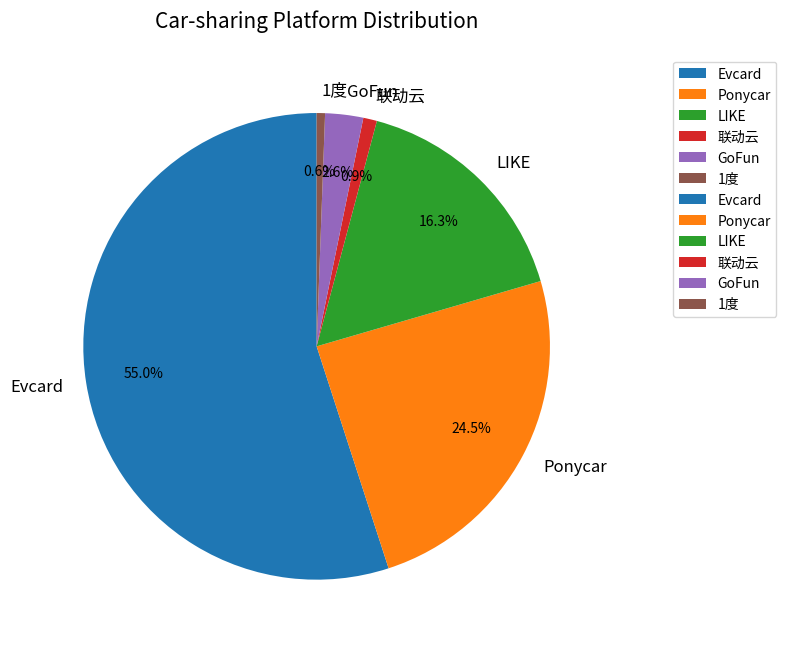

Does any single category account for the majority?

Yes